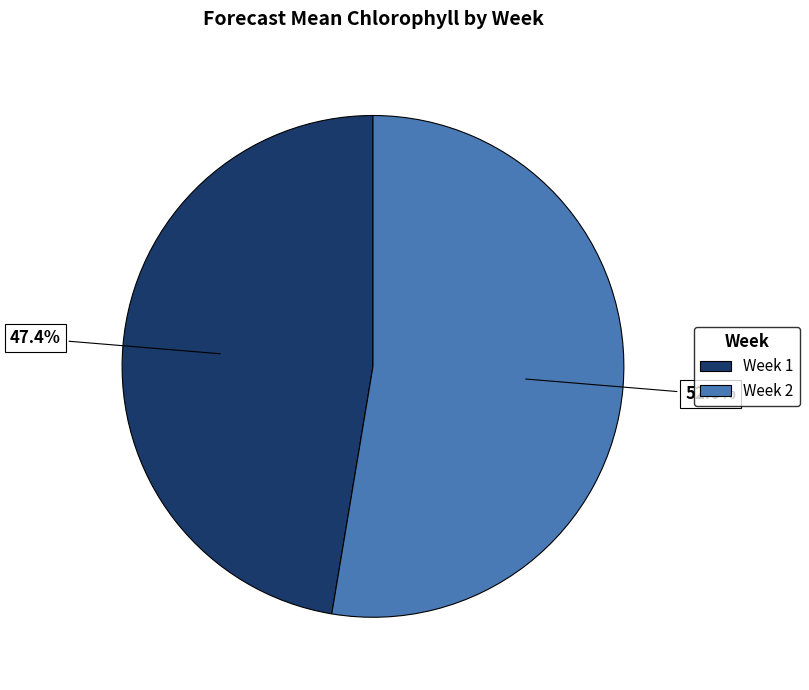

What is the ratio of the value at Week 2 to the value at Week 1?

1.1